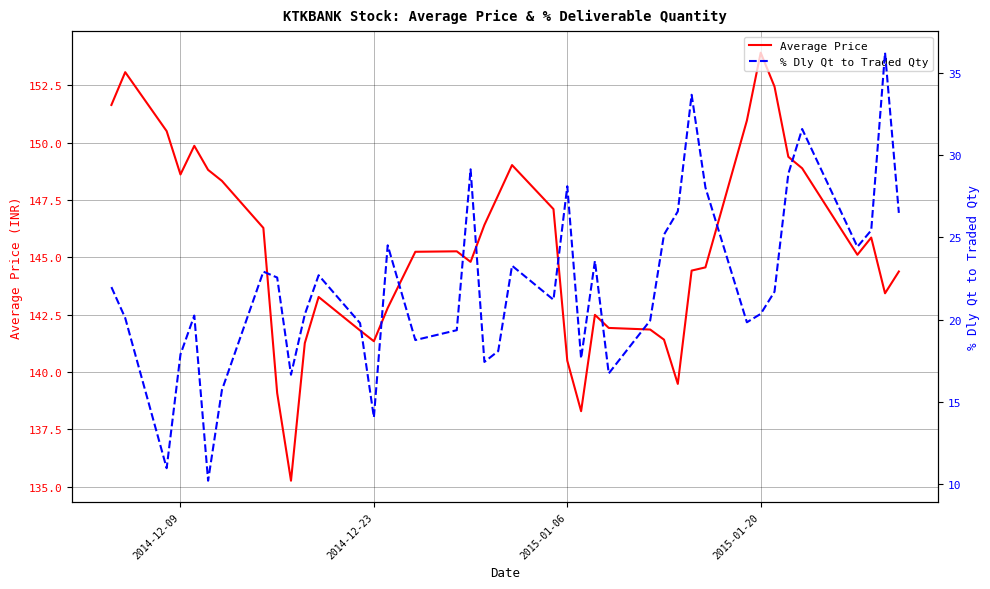

True or false: Average Price has a value of 242.9 at 2014-12-23.

False